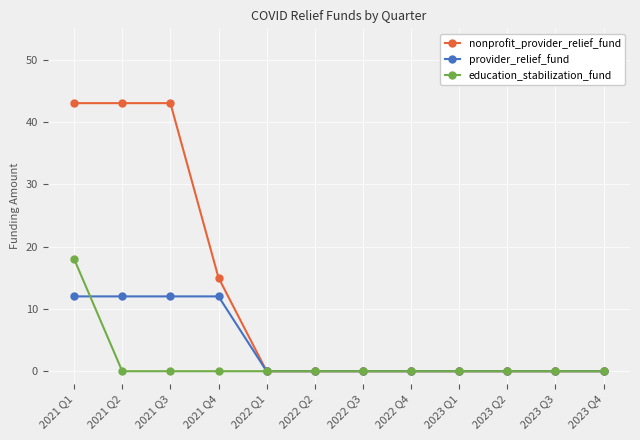

At which category is the sum across all series the highest?

2021 Q1